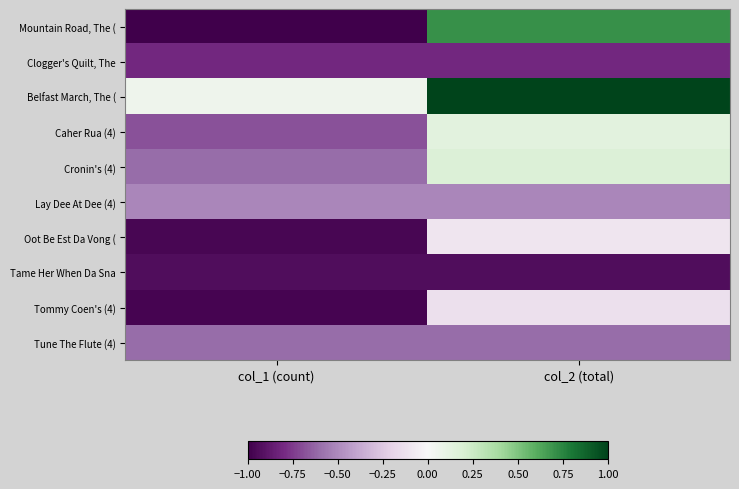

Reading left to right, transcribe all the data shown in this chart.

Mountain Road, The (: col_1 (count)=-1.0	col_2 (total)=0.7
Clogger's Quilt, The: col_1 (count)=-0.8	col_2 (total)=-0.8
Belfast March, The (: col_1 (count)=0.1	col_2 (total)=1.0
Caher Rua (4): col_1 (count)=-0.7	col_2 (total)=0.1
Cronin's (4): col_1 (count)=-0.6	col_2 (total)=0.2
Lay Dee At Dee (4): col_1 (count)=-0.5	col_2 (total)=-0.5
Oot Be Est Da Vong (: col_1 (count)=-1.0	col_2 (total)=-0.1
Tame Her When Da Sna: col_1 (count)=-0.9	col_2 (total)=-0.9
Tommy Coen's (4): col_1 (count)=-1.0	col_2 (total)=-0.1
Tune The Flute (4): col_1 (count)=-0.6	col_2 (total)=-0.6